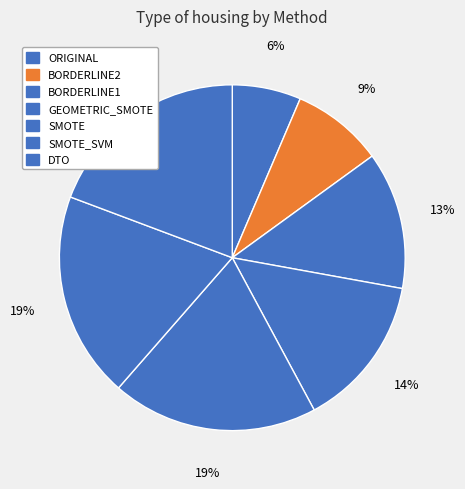

Which has a higher value, ORIGINAL or BORDERLINE1?

BORDERLINE1